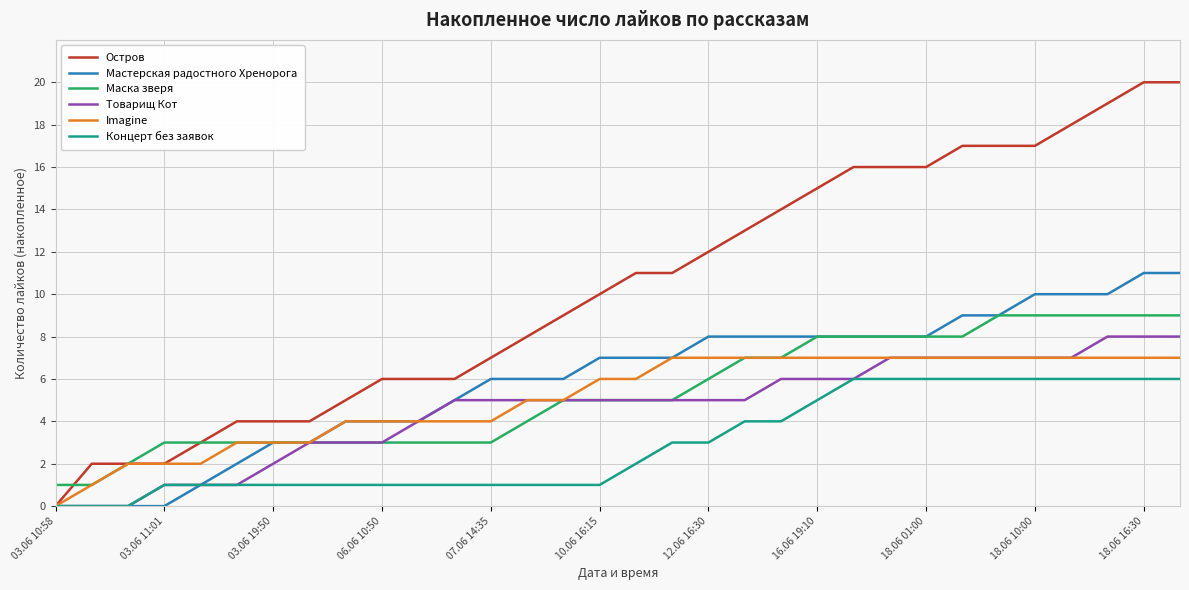

List the series in order of their peak value, lowest first.

Концерт без заявок, Imagine, Товарищ Кот, Маска зверя, Мастерская радостного Хренорога, Остров